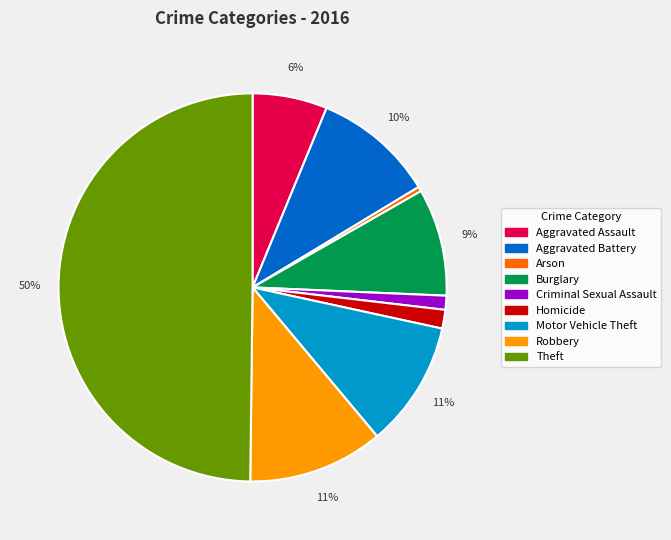

Which slice is the largest?

Theft